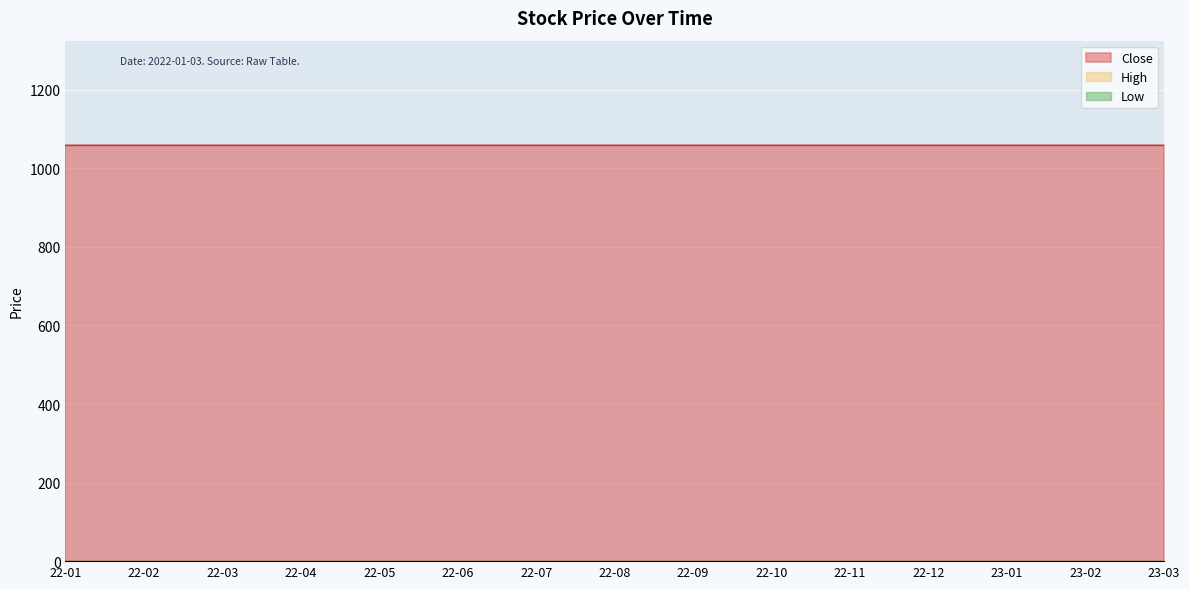

Count the number of data series in this chart.

3